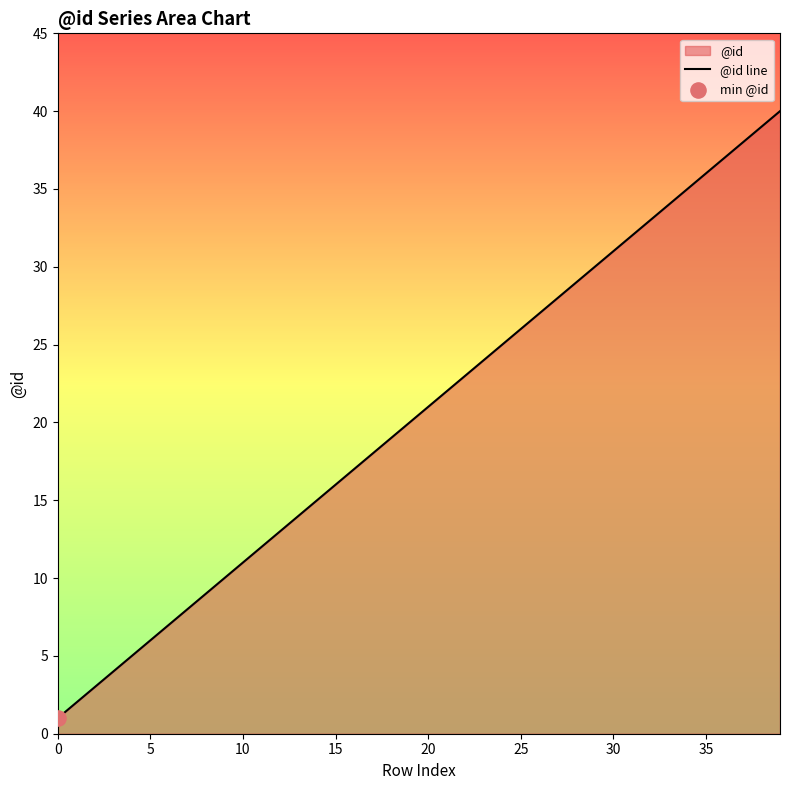

What is the maximum value shown in the chart?

40